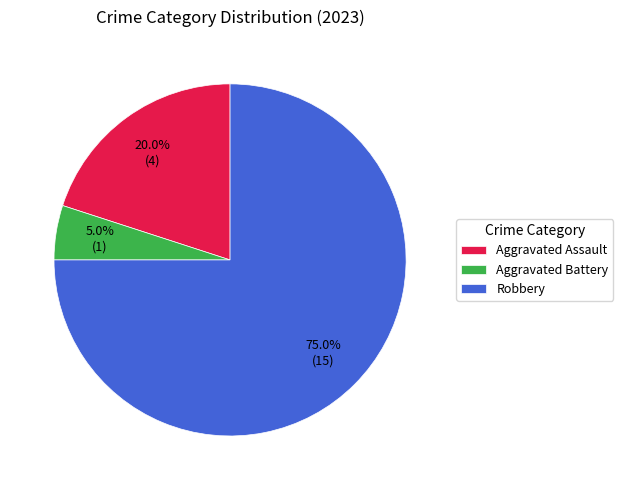

Which has a higher value, Aggravated Assault or Robbery?

Robbery